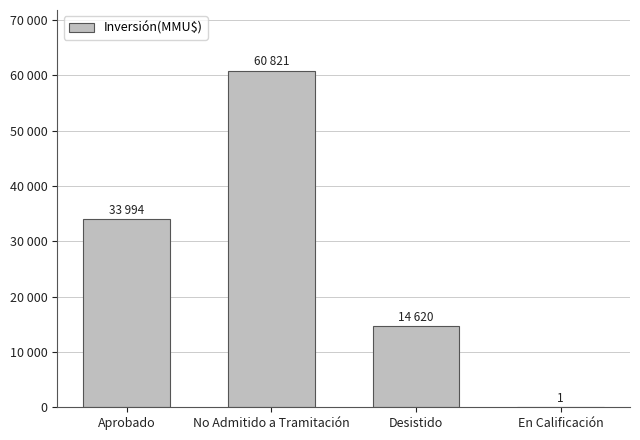

What is the difference between the values at No Admitido a Tramitación and Desistido?

46201